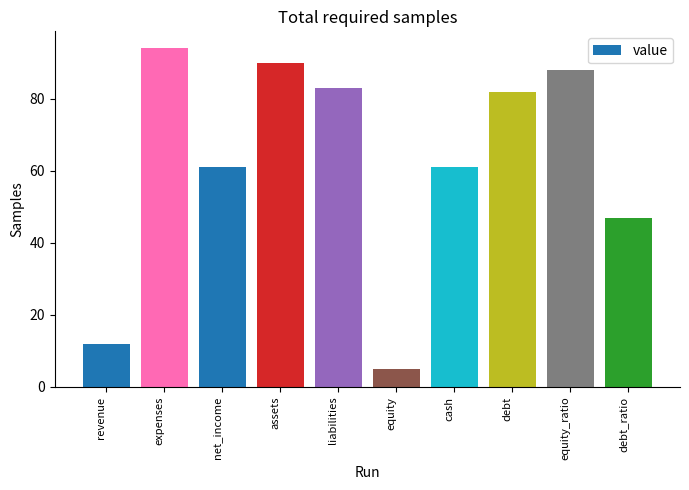

What position from the right is revenue?

10